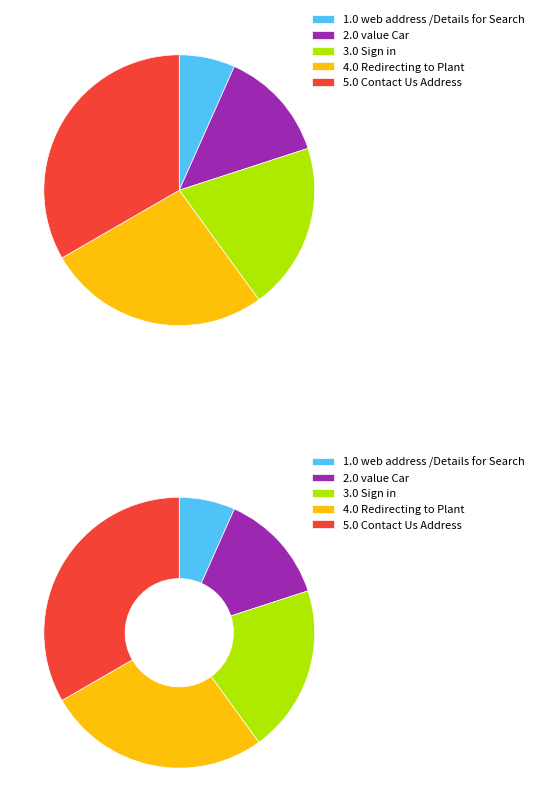

Combined, do value Car and Sign in account for over 50%?

No